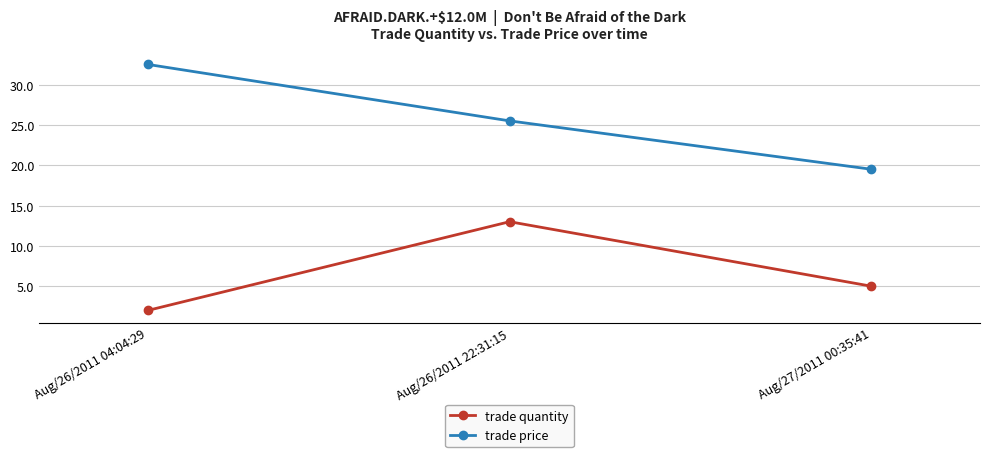

What is the value of the trade quantity point at the 1st from the left?

2.0